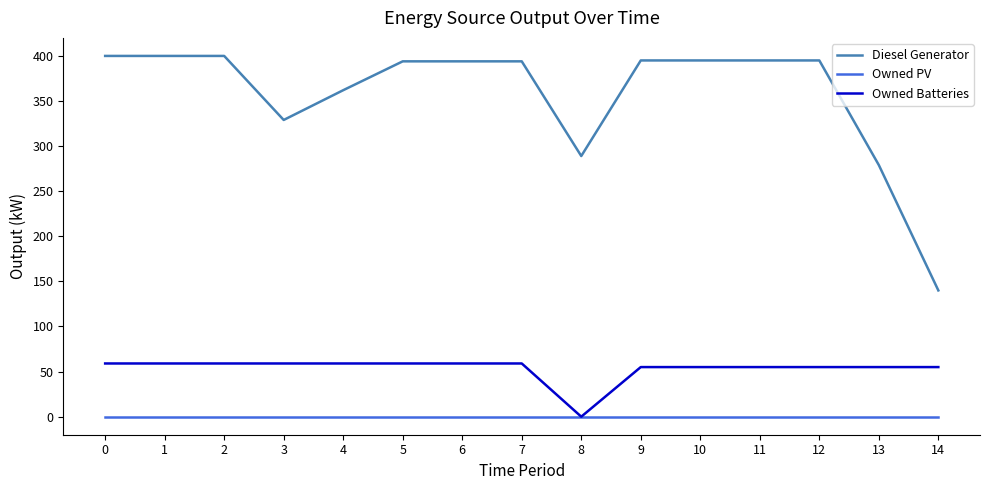

At 14, list the series in order from smallest to largest.

Owned PV, Owned Batteries, Diesel Generator